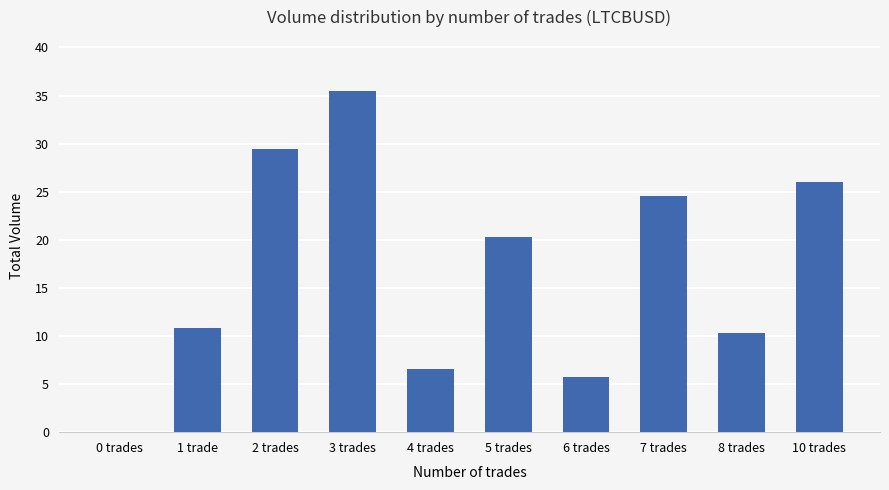

What is the greatest value displayed?

35.5